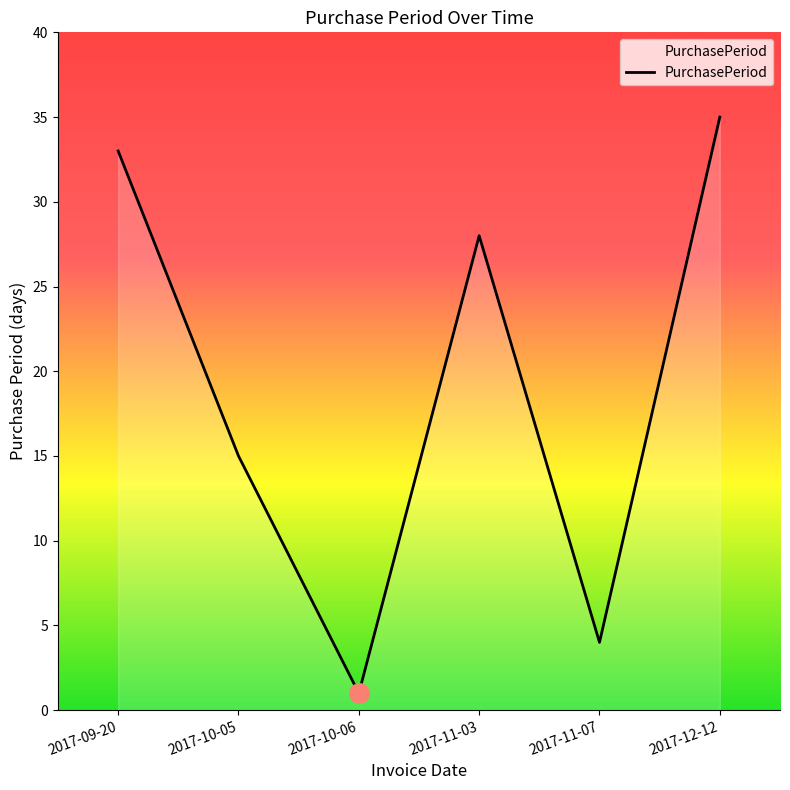

Where does the data first go above 28?

2017-09-20